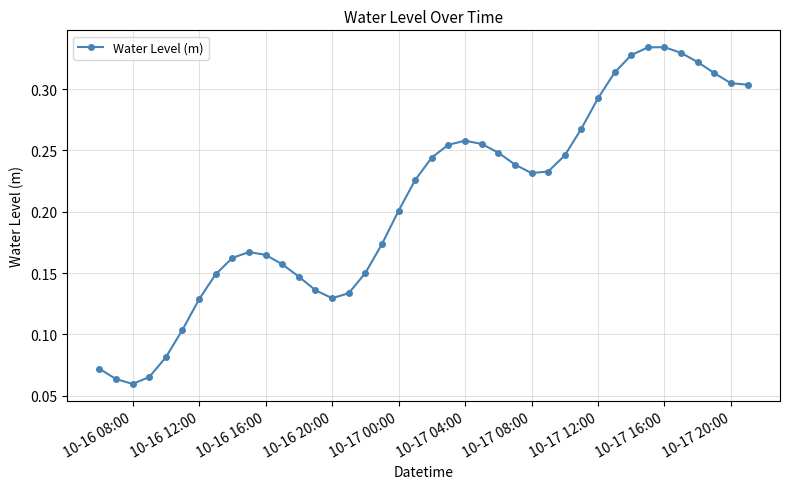

True or false: the data has more than 1 interior local peaks.

True